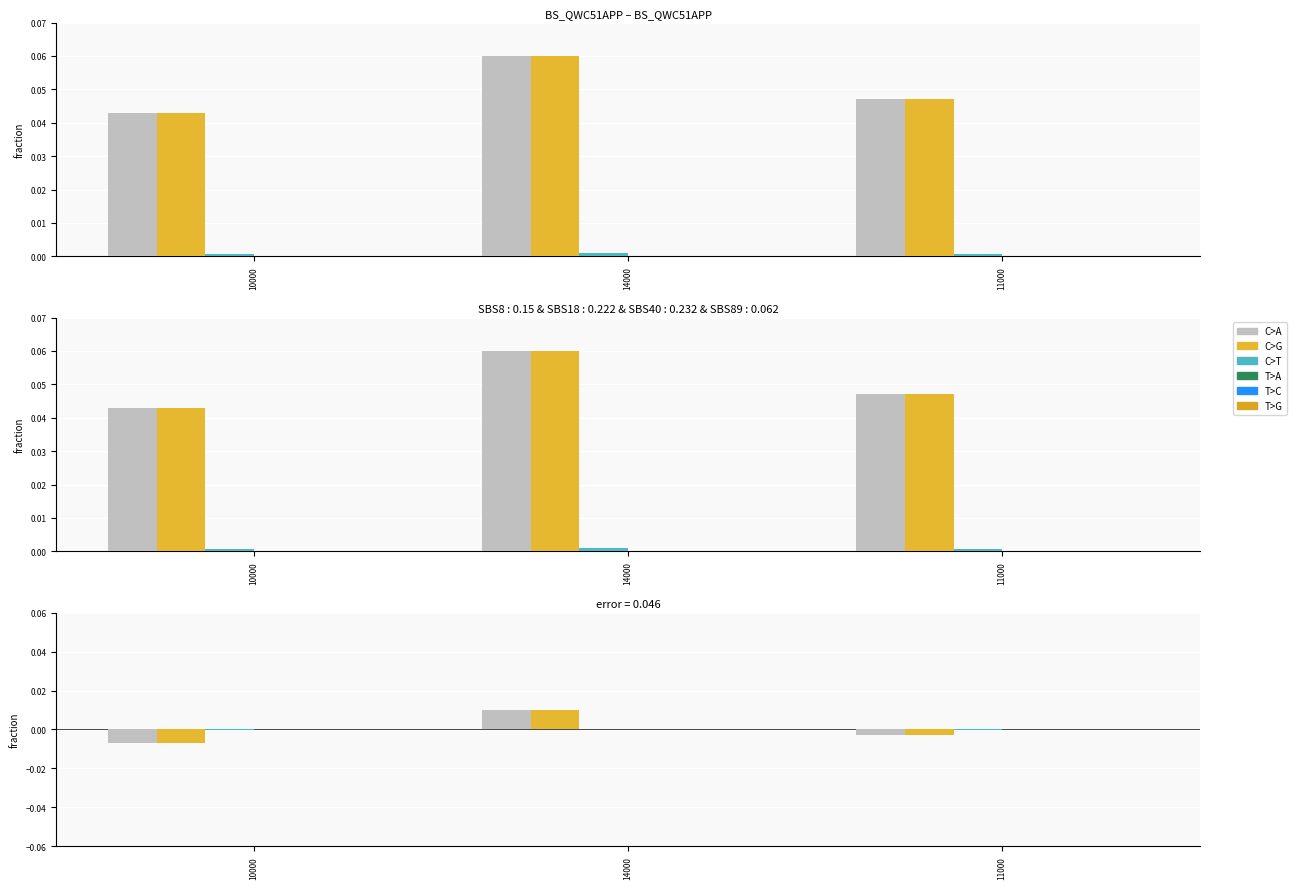

Which has a higher value, 14000 or 11000?

14000